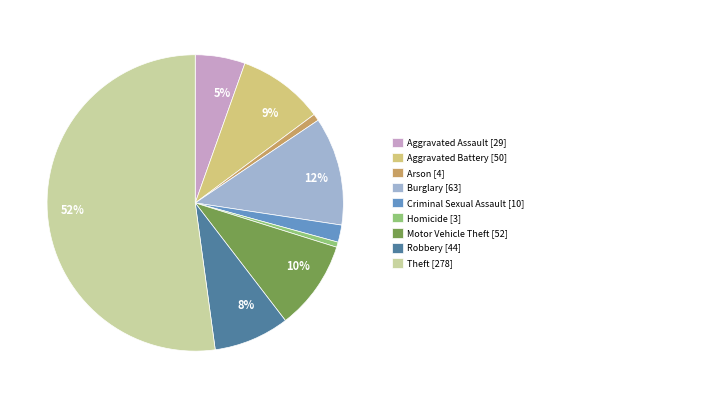

Does any single category account for the majority?

Yes